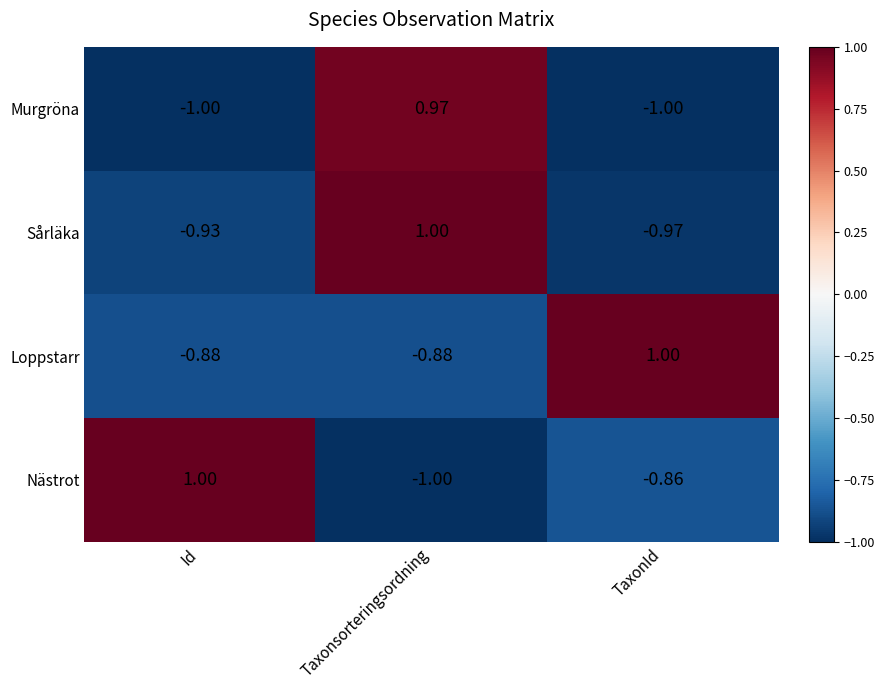

Rank the series at Taxonsorteringsordning from lowest to highest value.

Nästrot, Loppstarr, Murgröna, Sårläka